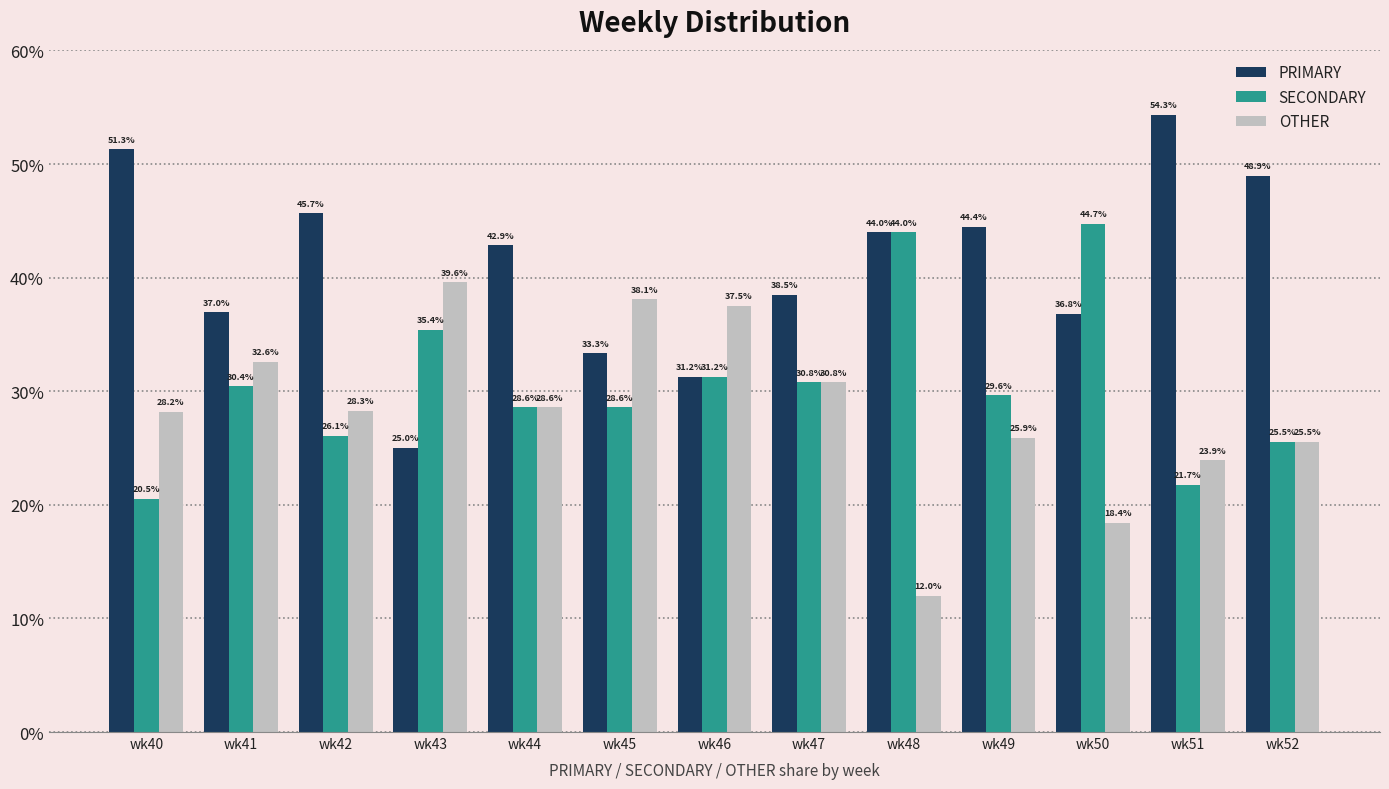

Is it true that SECONDARY equals 47.5 at wk45?

False